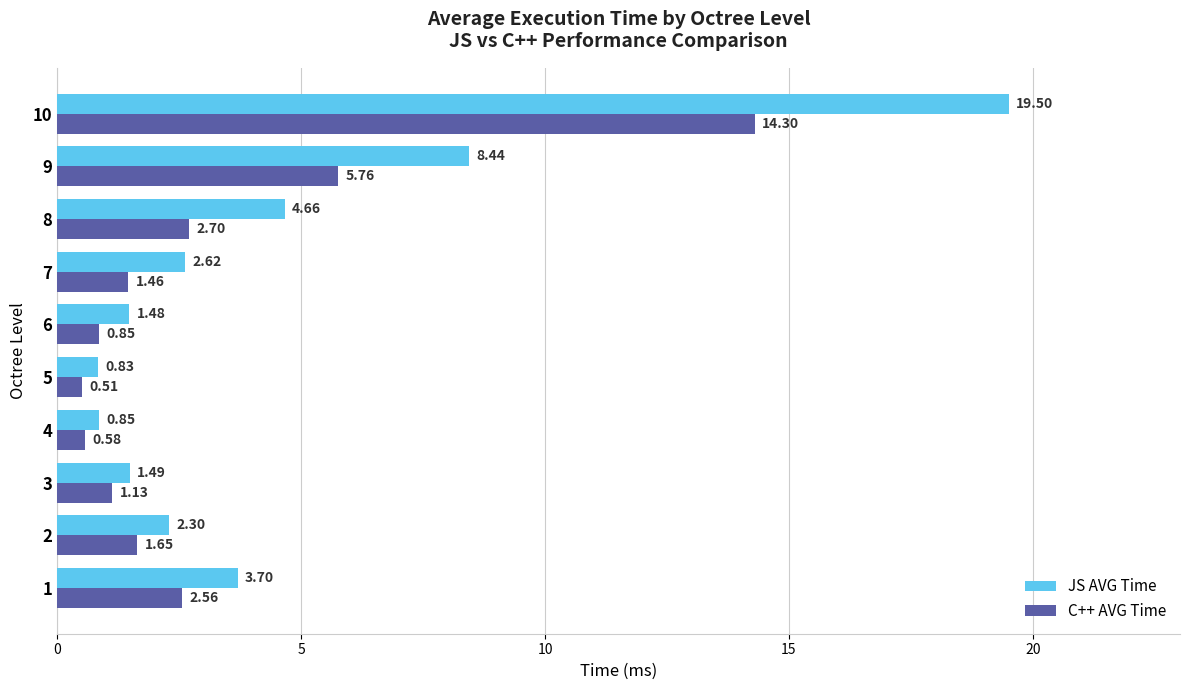

What is the difference between the highest and lowest values at 10?

5.2